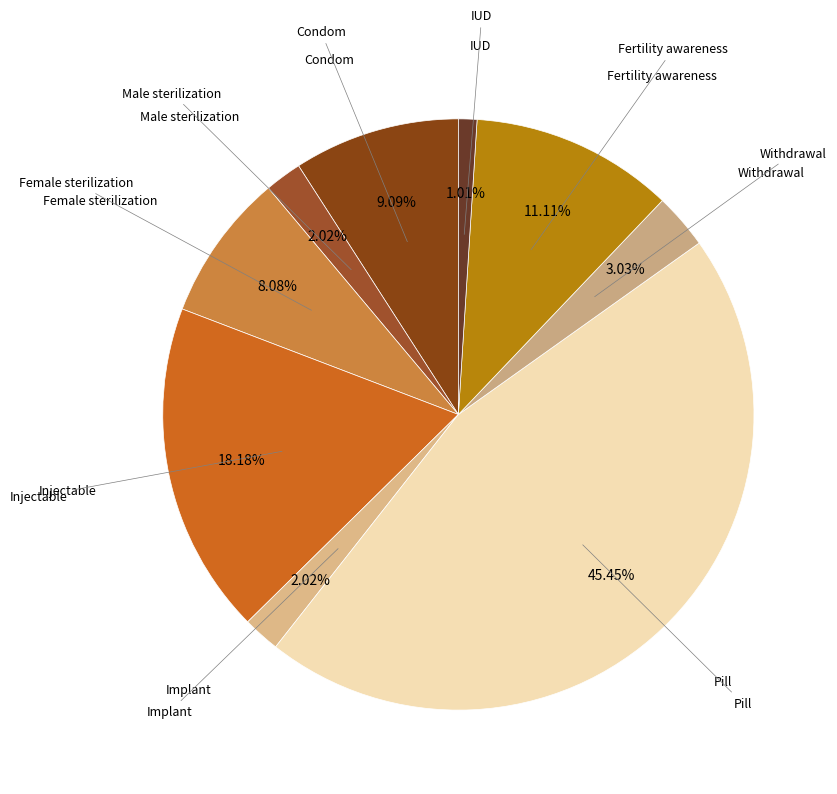

Rank the categories by value from lowest to highest.

IUD, Male sterilization, Implant, Withdrawal, Female sterilization, Condom, Fertility awareness, Injectable, Pill